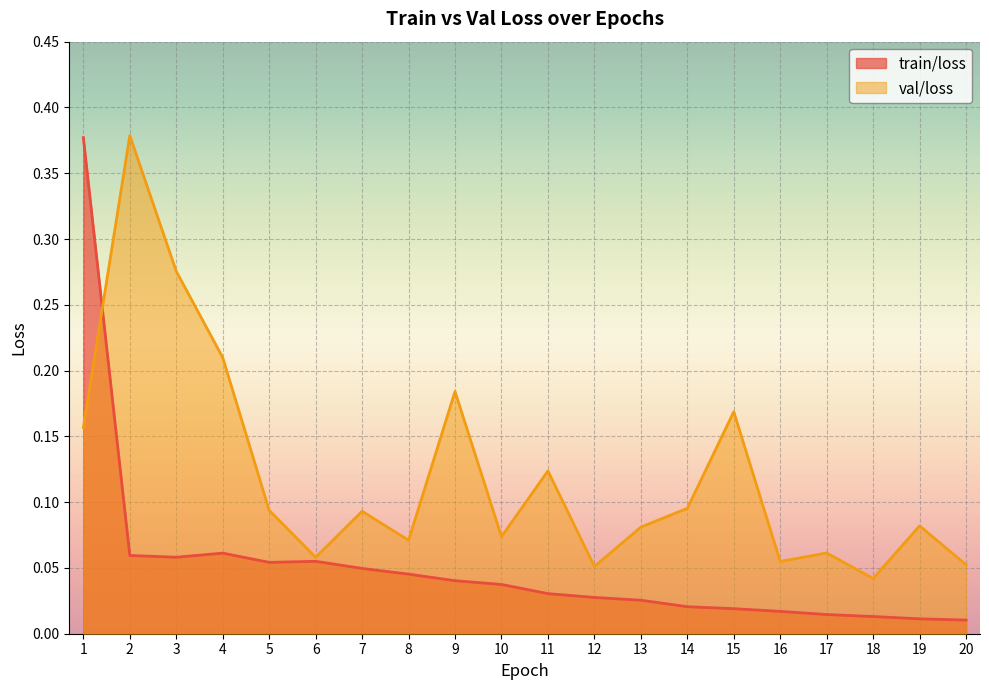

Is it true that train/loss equals 0.4 at 1?

True